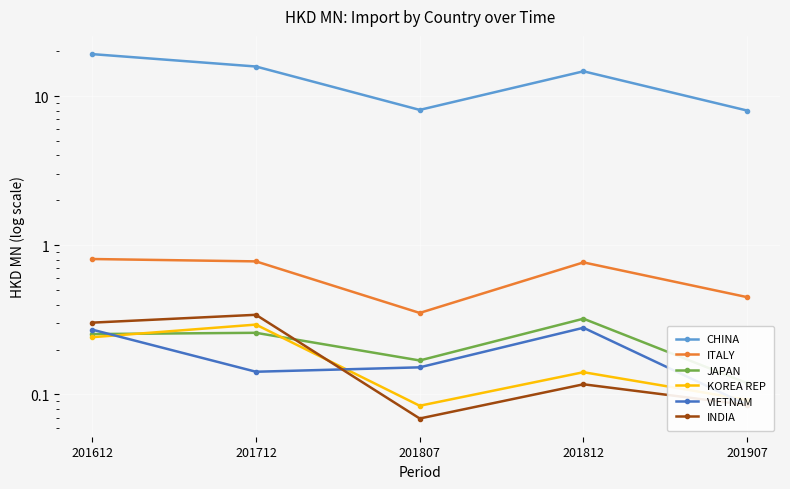

What is the spread (max minus min) of values at 201807?

8.0